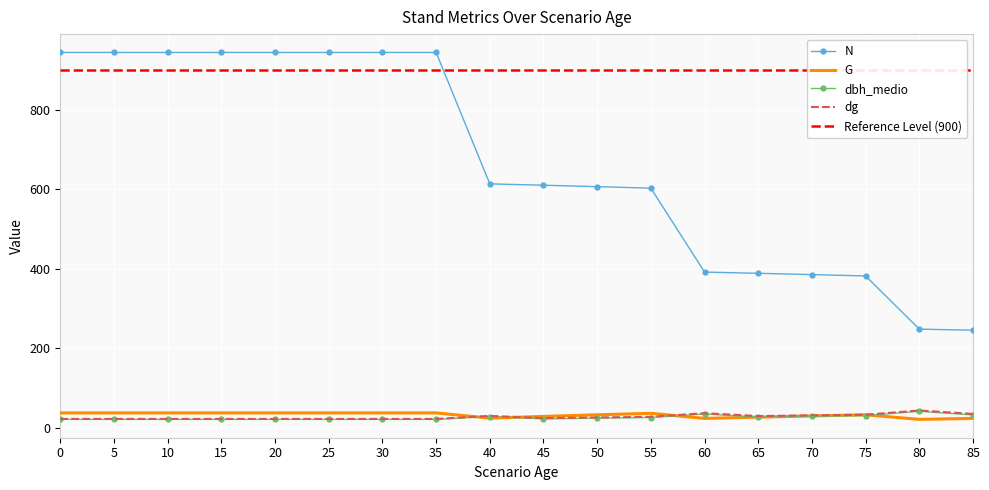

What is the greatest value displayed?

944.3